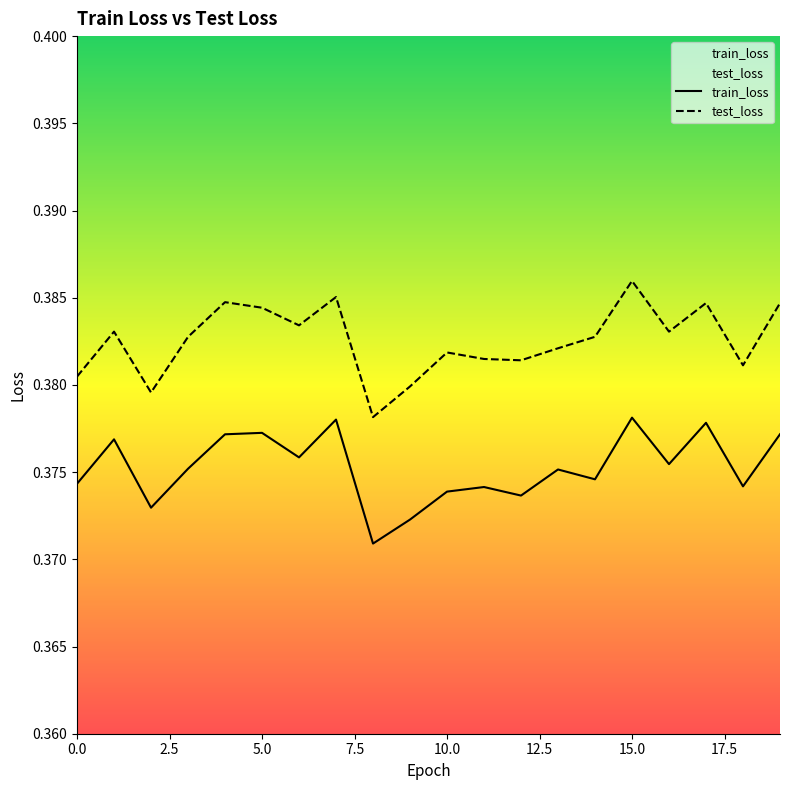

What is the value of the test_loss point at the 10th from the left?

0.4